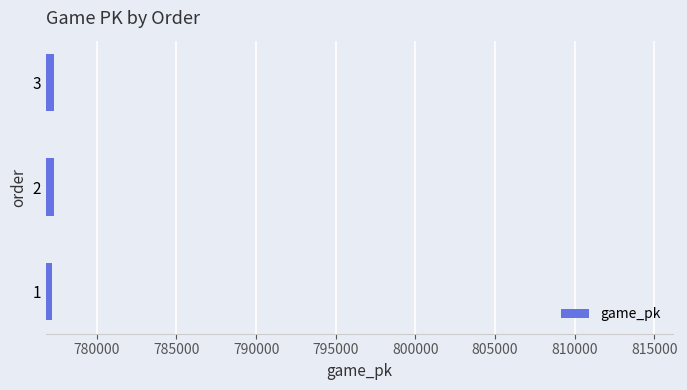

What is the average value?

777270